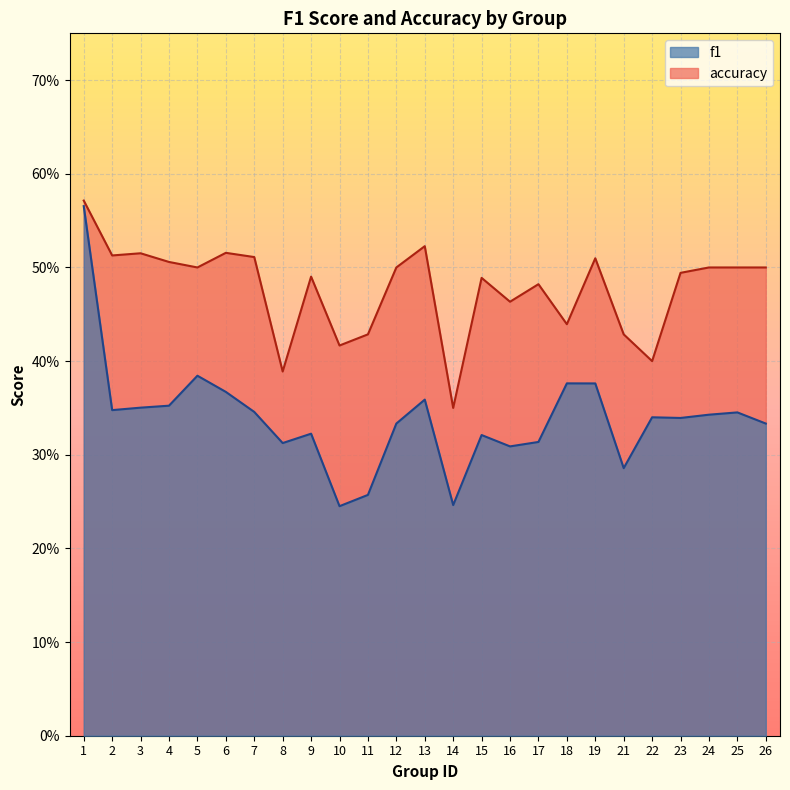

In accuracy, how many points are higher than both neighbors (excluding endpoints)?

7